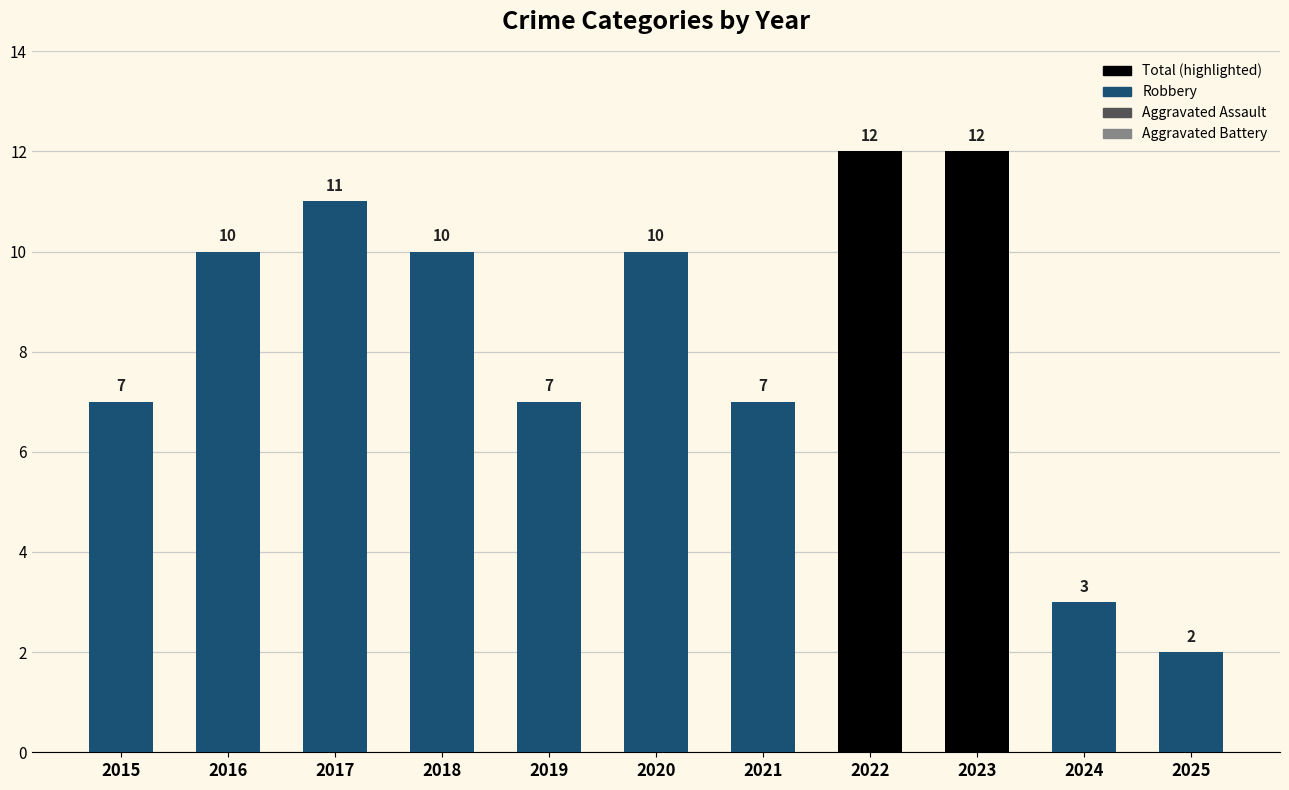

Are the bars grouped side by side (vs. stacked)?

Yes